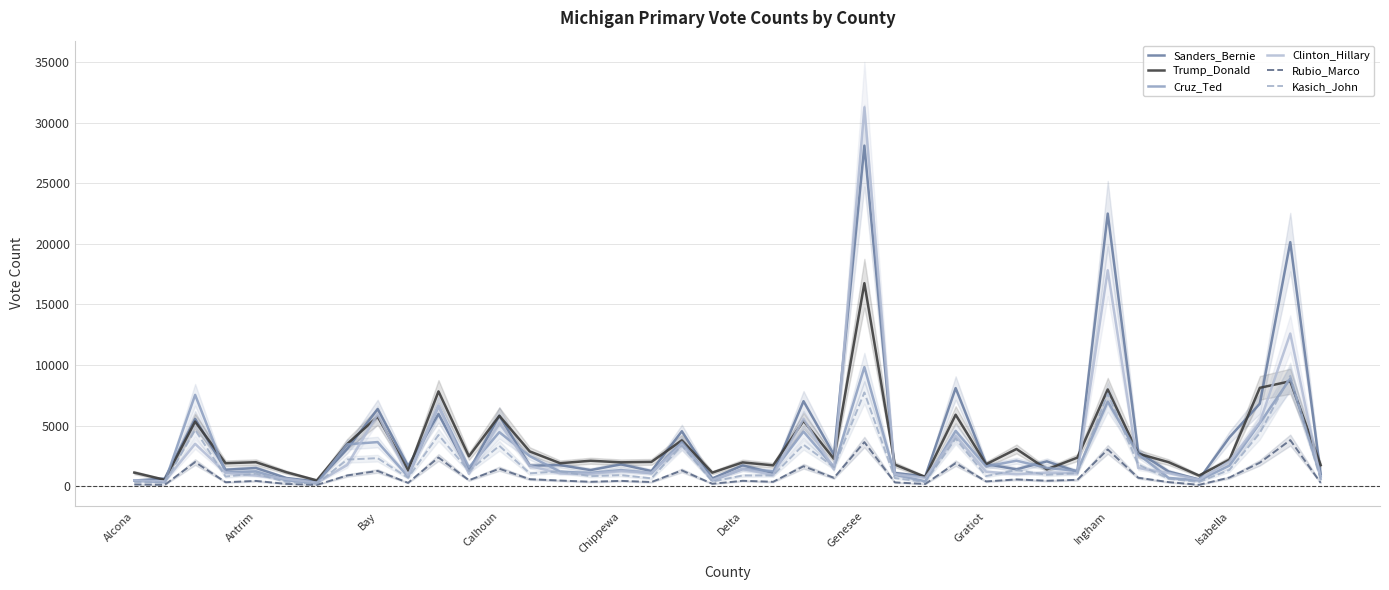

What is the highest value of the Trump_Donald series?

16756